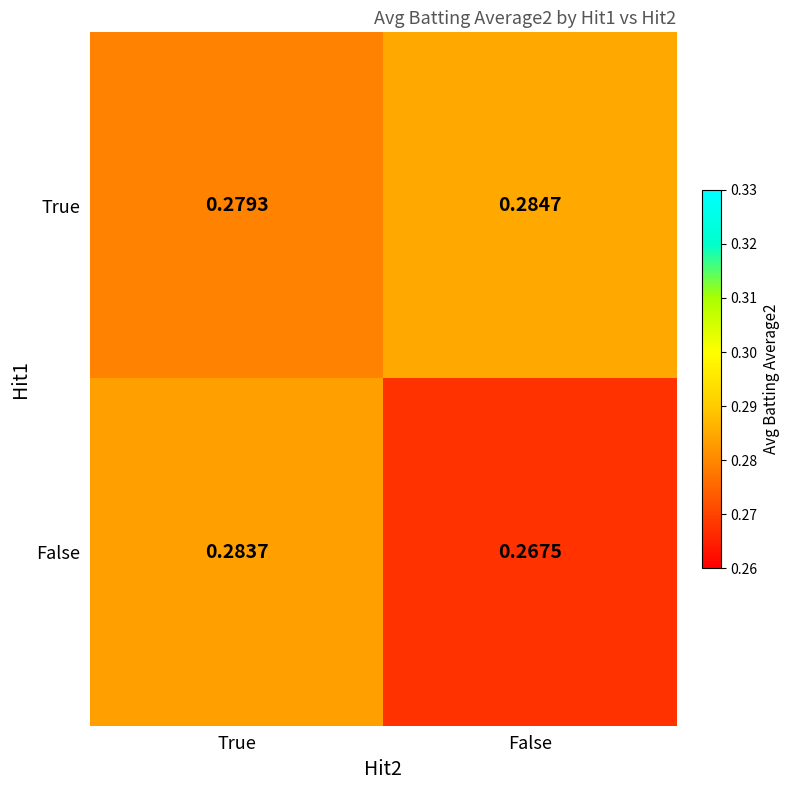

At which category does the chart reach its minimum across all series?

False